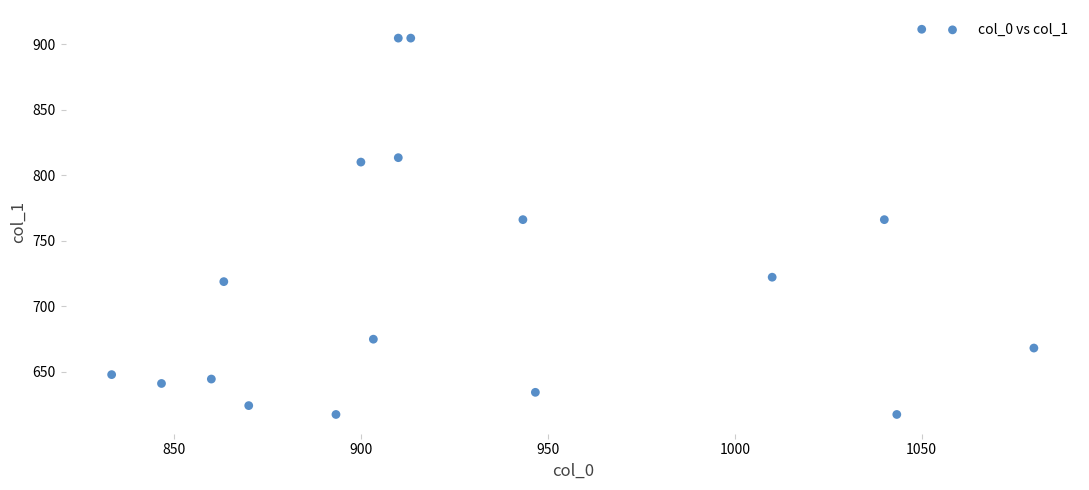

What is the range of Y values (max minus min)?

293.6